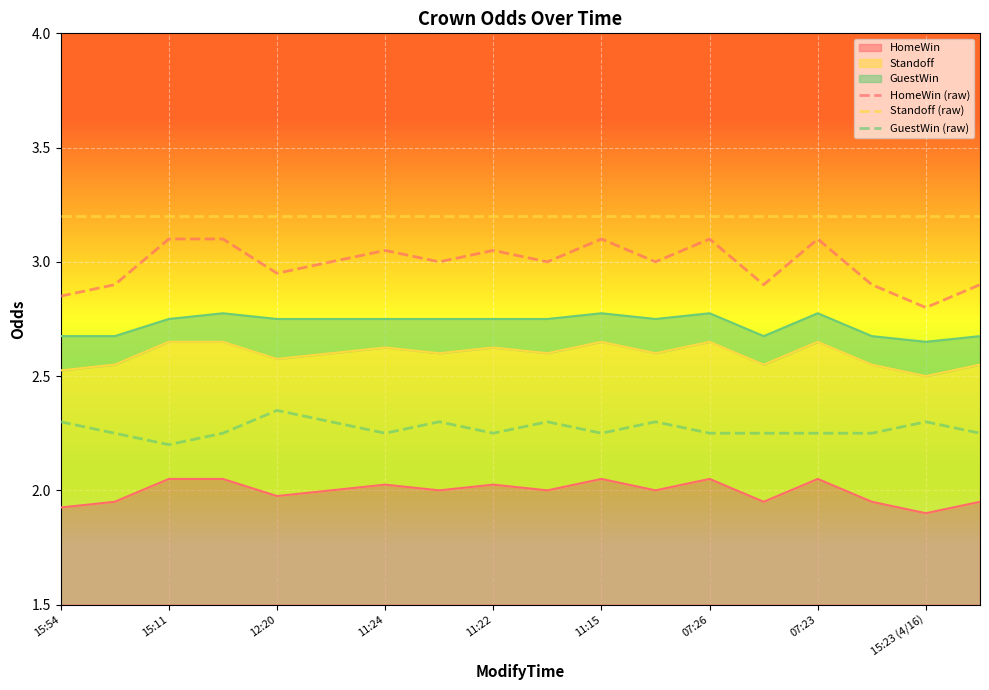

What is the difference between the second highest and minimum values in the HomeWin (raw) series?

0.3